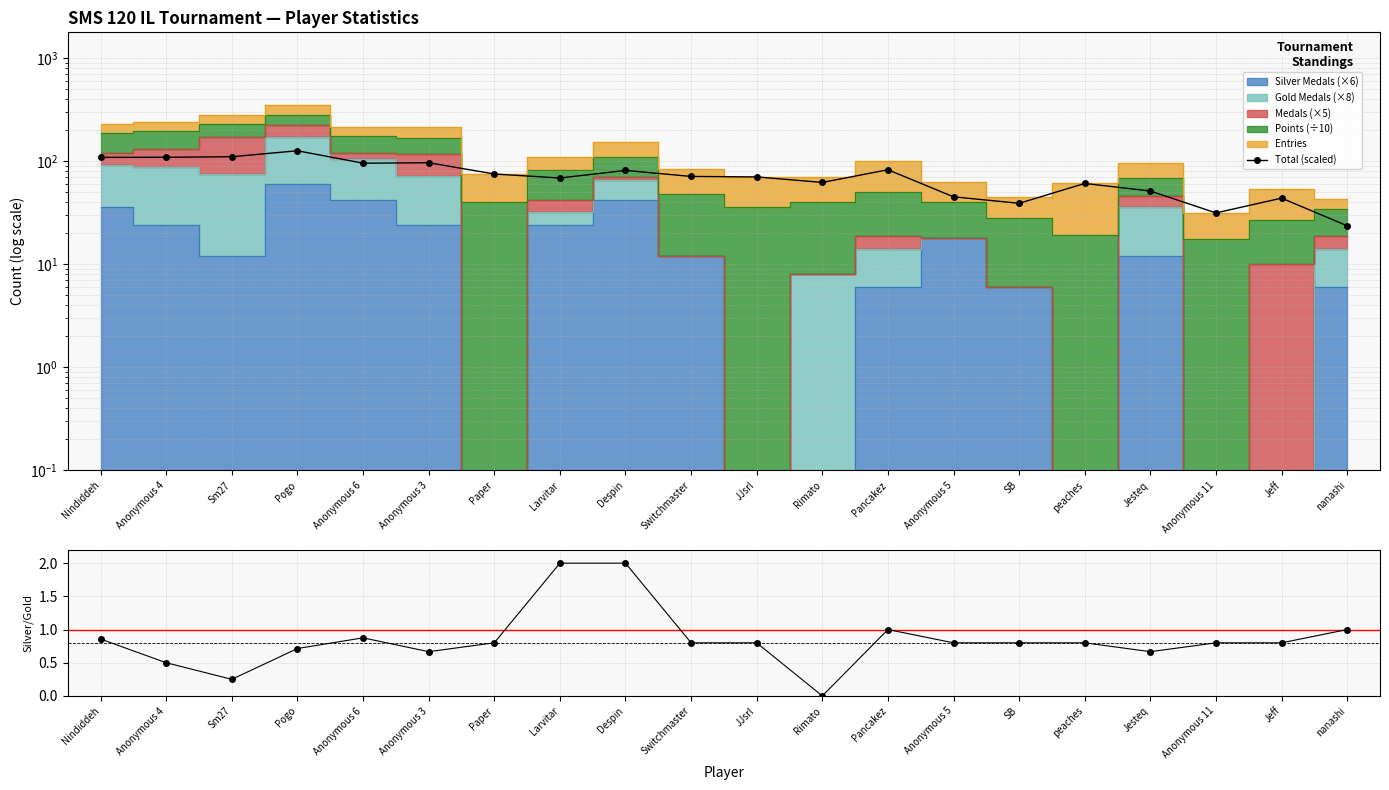

What is the label of the 2nd point from the right?

Jeff